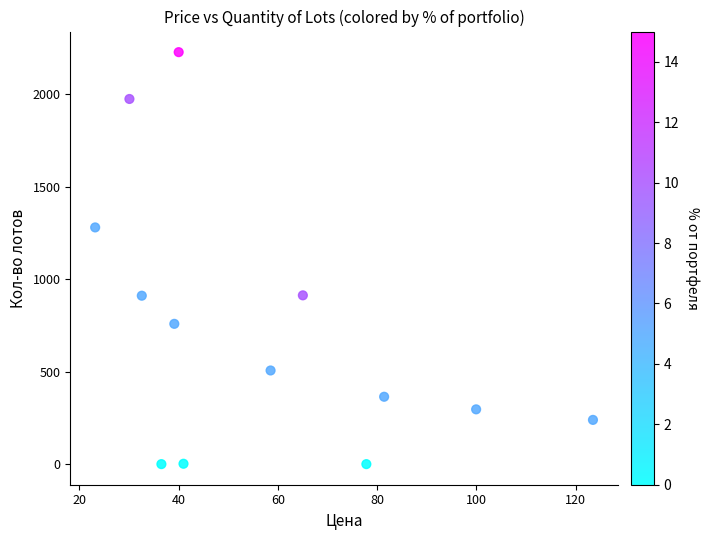

What Y value in the scatter plot is closest to 1114?

1280